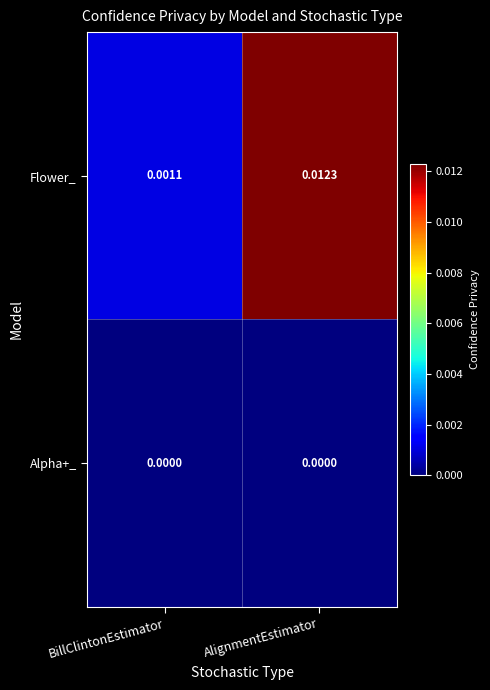

Which series changed the most between BillClintonEstimator and AlignmentEstimator?

Flower_